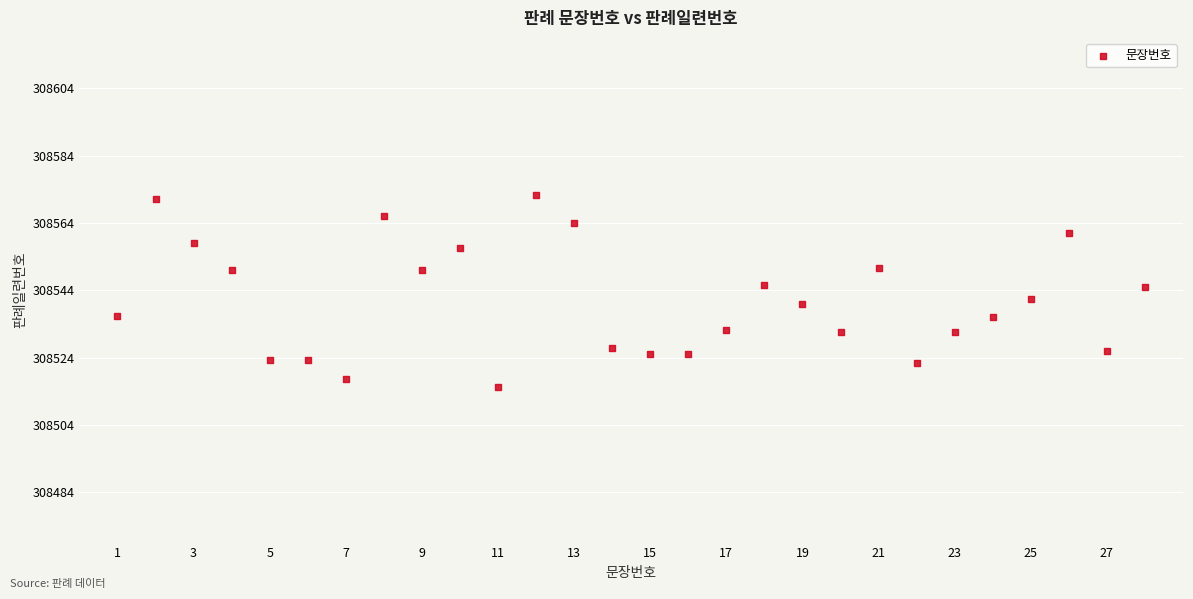

What is the range of X values (max minus min)?

27.0